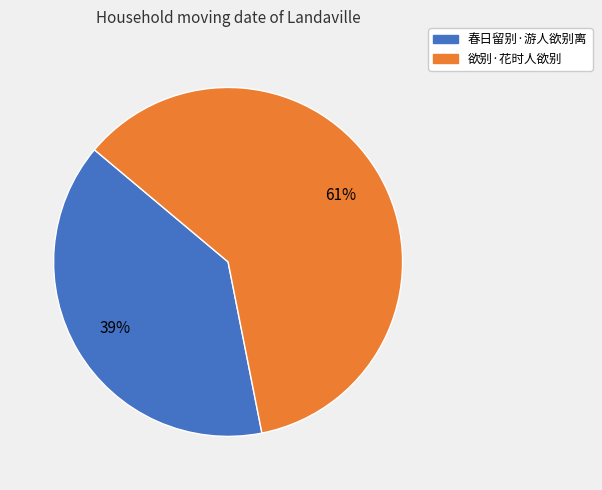

Is it true that 春日留别·游人欲别离 is 53% of the pie?

False